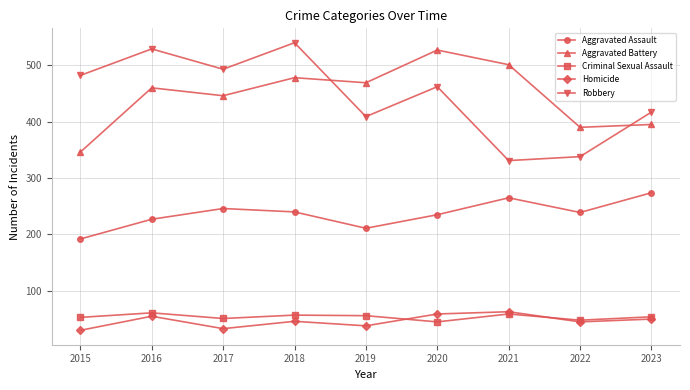

How many values in the Robbery series are below 462?

4